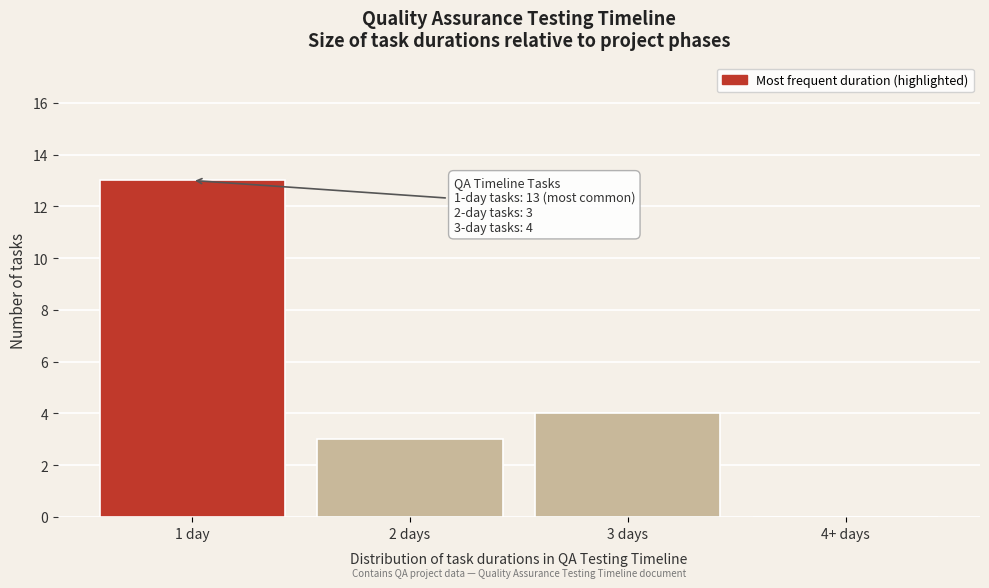

Reading left to right, extract all data points from this chart.

1 day=13	2 days=3	3 days=4	4+ days=0